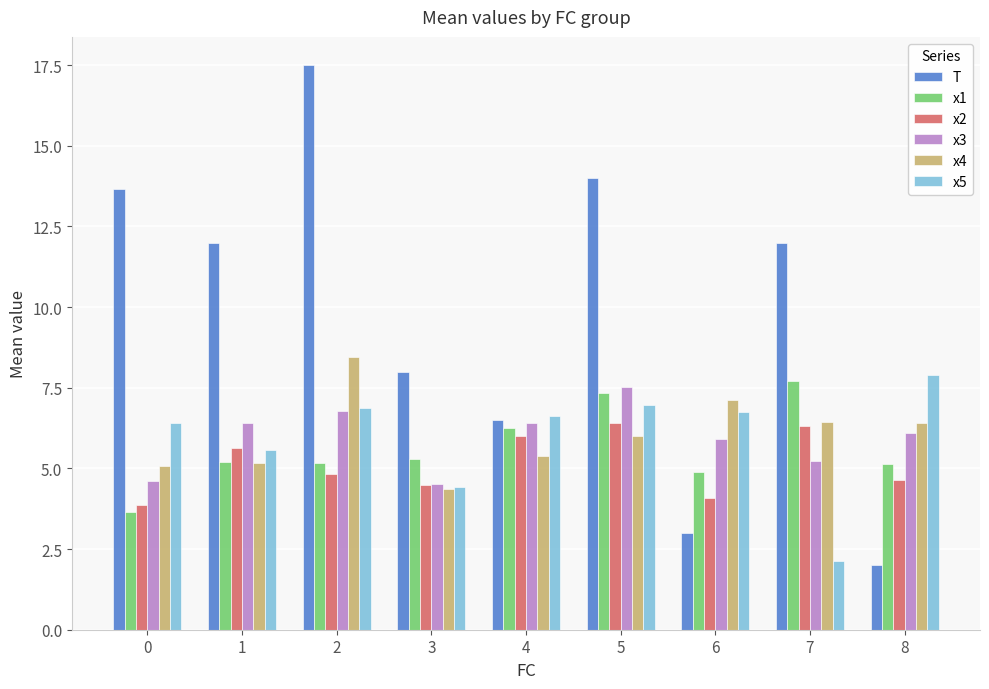

What is the smallest value displayed?

2.0